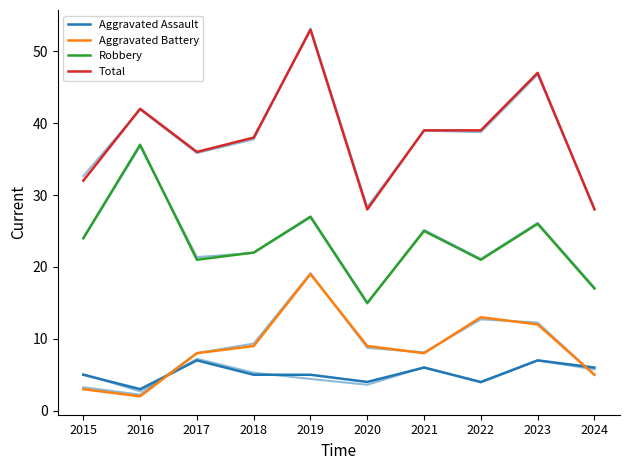

At 2023, list the series in order from smallest to largest.

Aggravated Assault, Aggravated Battery, Robbery, Total